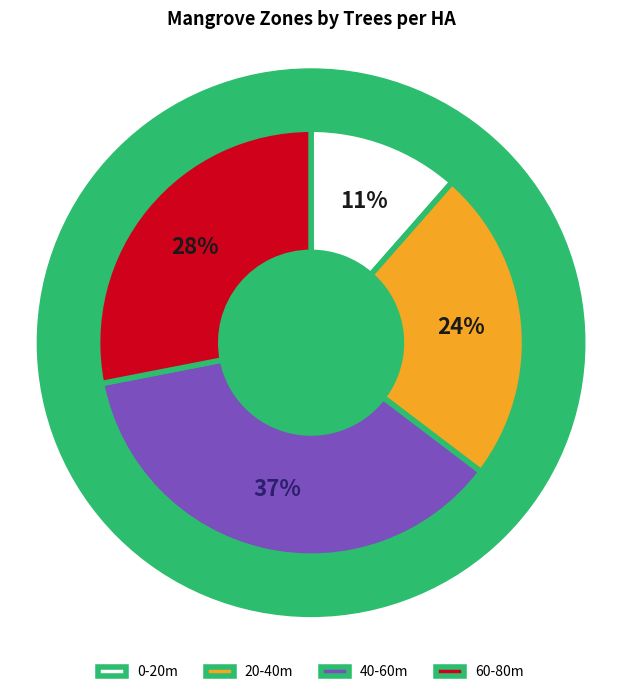

What is the change in value from 0-20m to 60-80m?

+1594.9